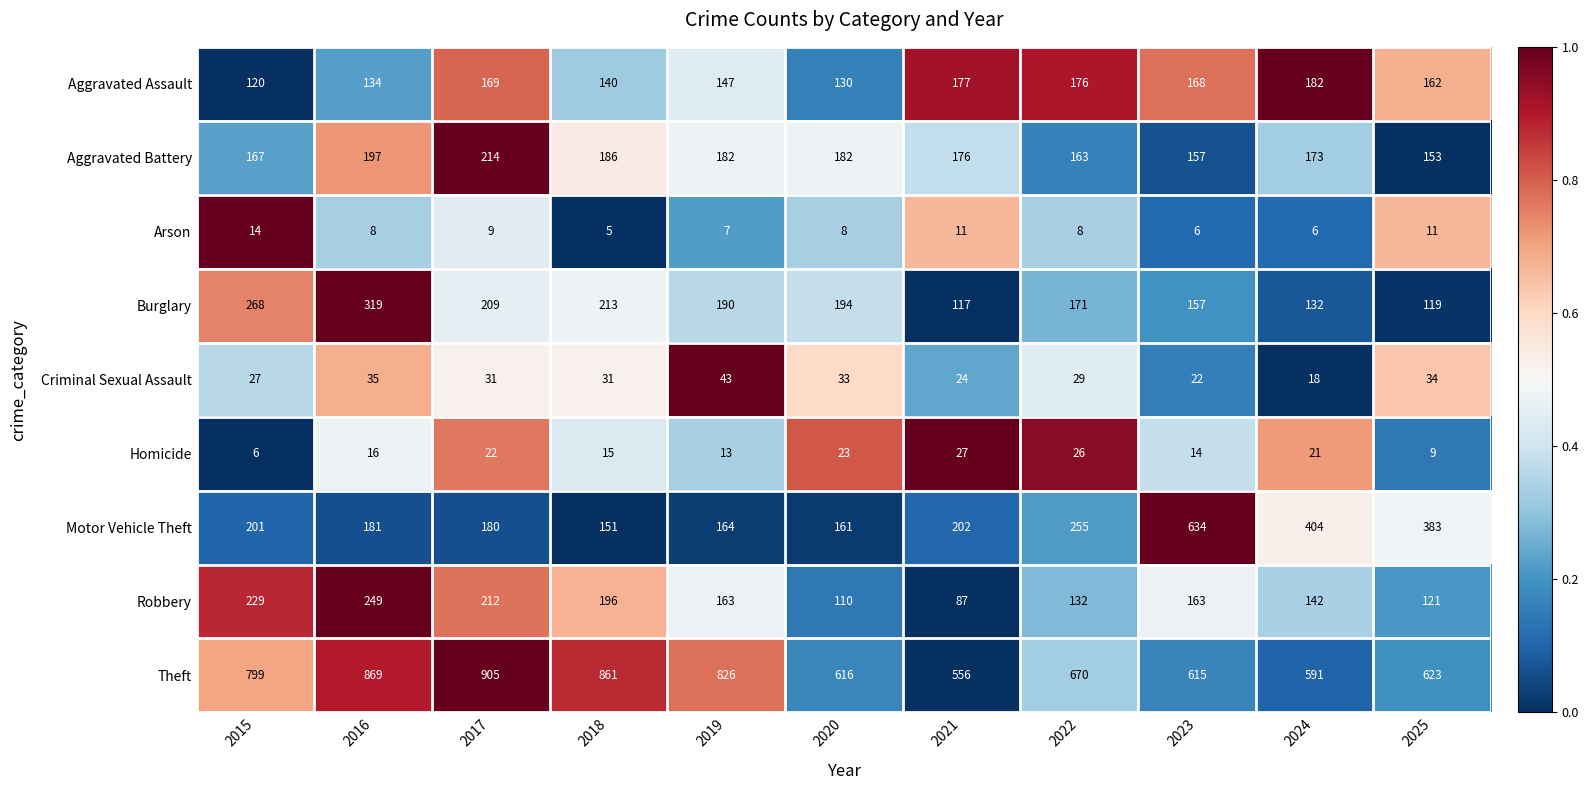

At which category is the sum across all series the highest?

2016